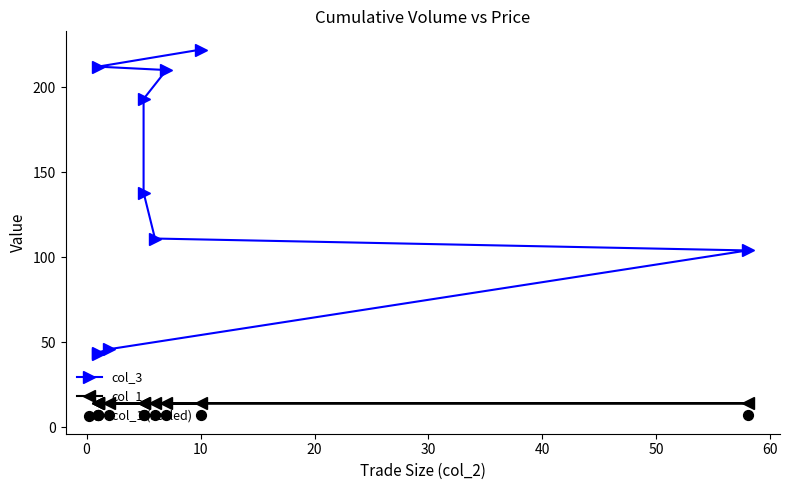

What are all the series names shown in the legend?

col_3, col_1, col_1 (scaled)